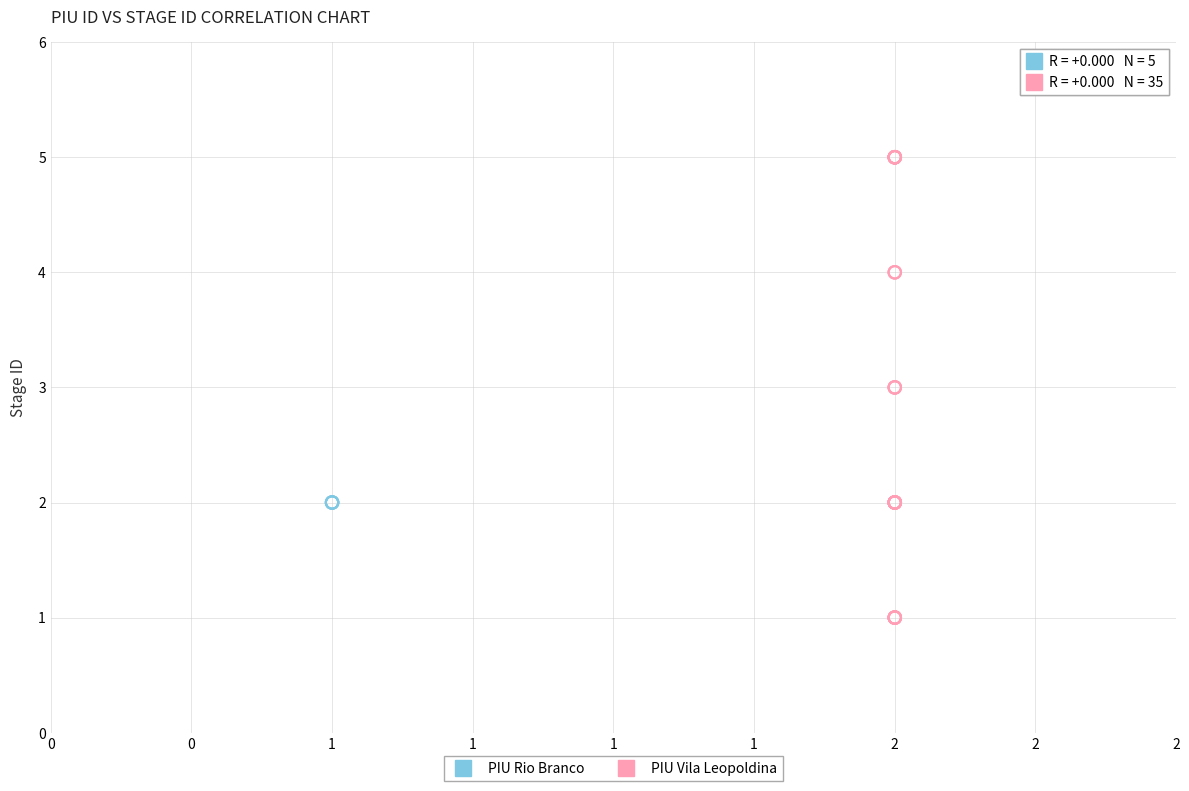

Which series contains the highest Y value?

PIU Vila Leopoldina